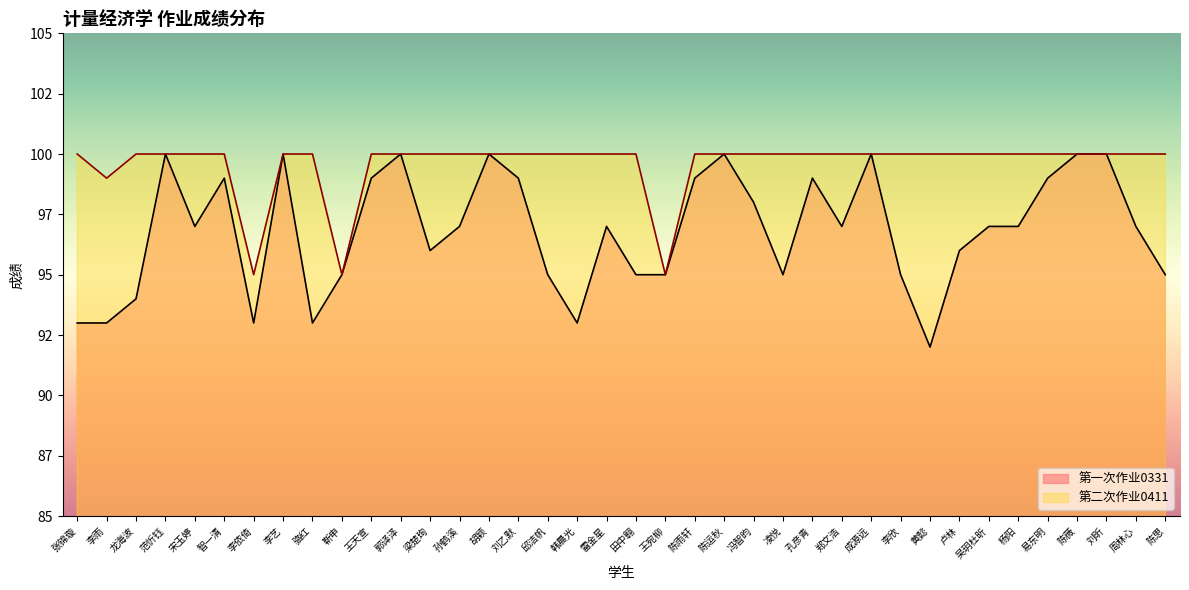

Reading left to right, transcribe all the data shown in this chart.

第一次作业0331: 张锦璇=93	李雨=93	龙海波=94	范忻钰=100	宋玉婷=97	智一清=99	李依倚=93	李艺=100	骆红=93	靳申=95	王天宣=99	郭译泽=100	梁楚珣=96	孙鹤溪=97	胡颖=100	刘乙默=99	邱洁帆=95	韩晨光=93	雷金星=97	田中翱=95	王宛柳=95	陈雨轩=99	陈运秋=100	冯智昀=98	凌悦=95	孔彦青=99	郑文浩=97	成源远=100	李欣=95	黄懿=92	卢林=96	吴玥杜昕=97	杨阳=97	易东明=99	陈薇=100	刘昕=100	周林心=97	陈思=95
第二次作业0411: 张锦璇=100	李雨=99	龙海波=100	范忻钰=100	宋玉婷=100	智一清=100	李依倚=95	李艺=100	骆红=100	靳申=95	王天宣=100	郭译泽=100	梁楚珣=100	孙鹤溪=100	胡颖=100	刘乙默=100	邱洁帆=100	韩晨光=100	雷金星=100	田中翱=100	王宛柳=95	陈雨轩=100	陈运秋=100	冯智昀=100	凌悦=100	孔彦青=100	郑文浩=100	成源远=100	李欣=100	黄懿=100	卢林=100	吴玥杜昕=100	杨阳=100	易东明=100	陈薇=100	刘昕=100	周林心=100	陈思=100